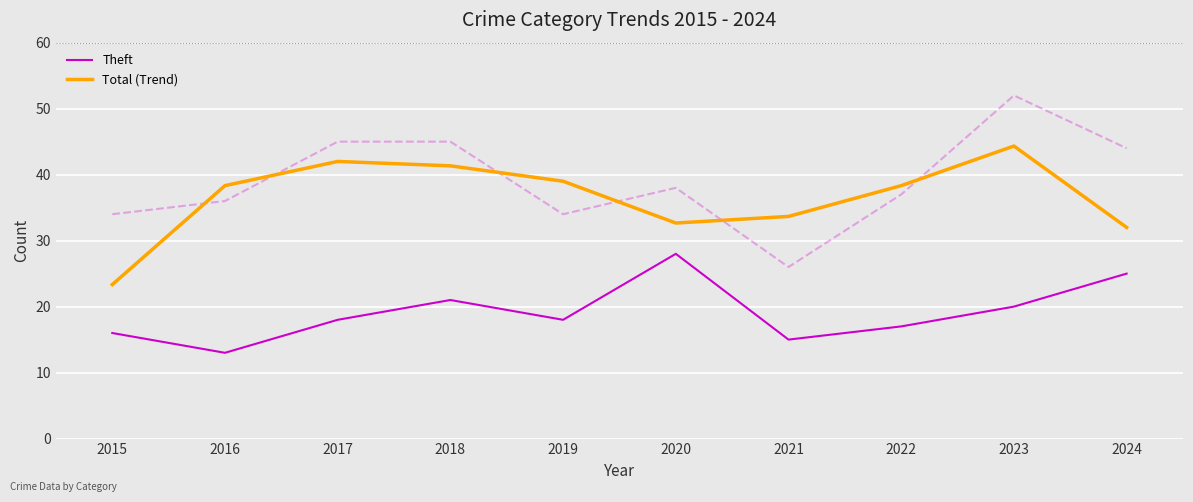

How many interior local peaks does the Theft series have?

2